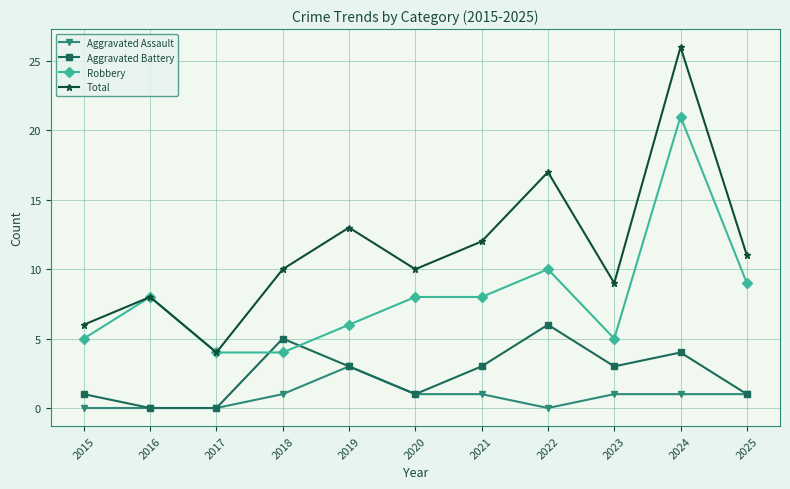

How many data points in Robbery are less than 8?

5